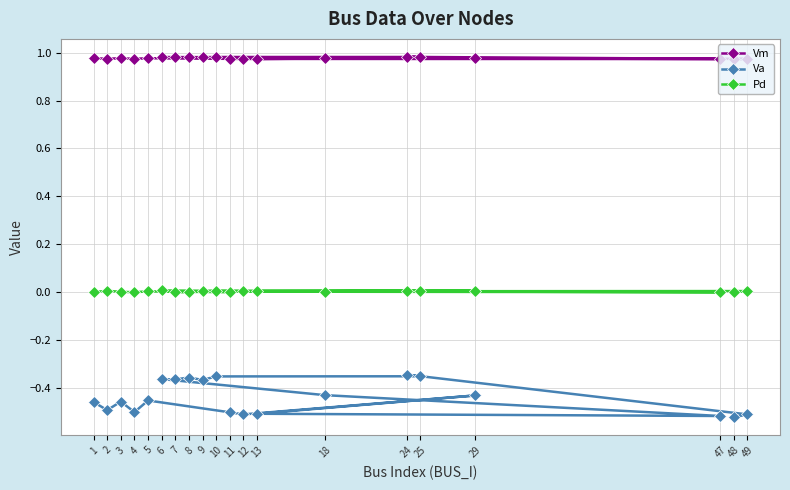

Rank the series by their maximum value, from highest to lowest.

Vm, Pd, Va